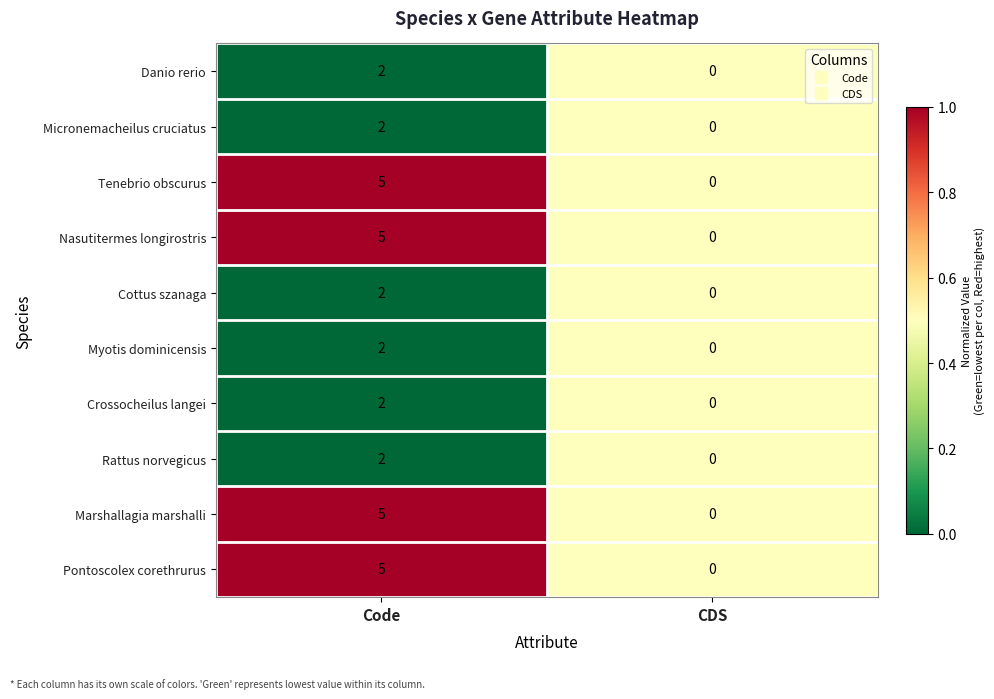

What is the sum of all Nasutitermes longirostris values?

5